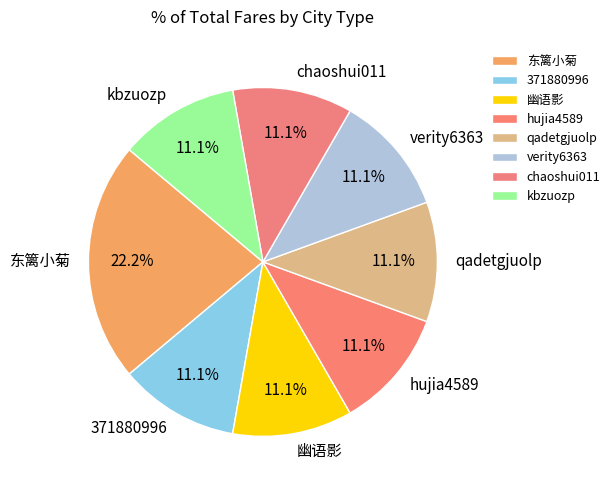

What portion of the pie excludes 东篱小菊?

77.8%